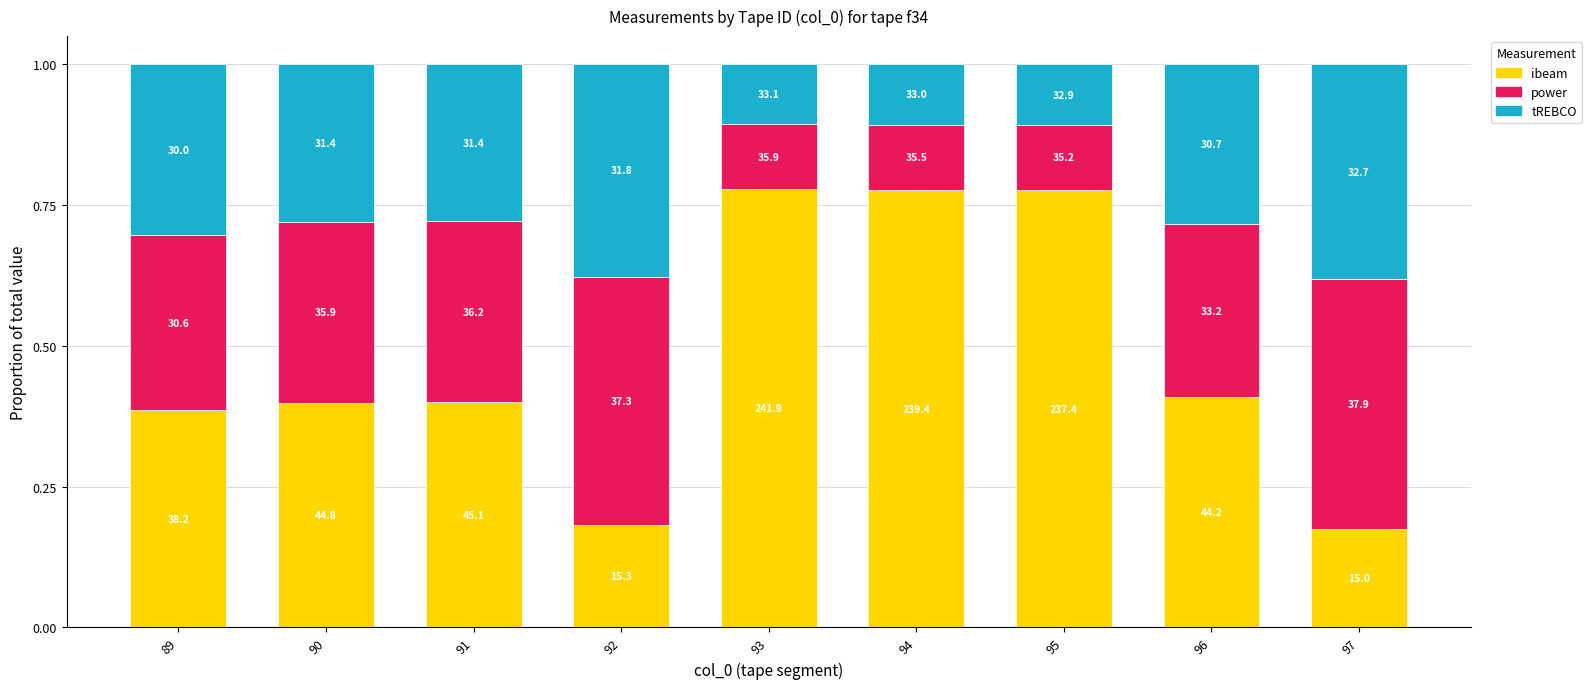

How many bars are there in total?

9